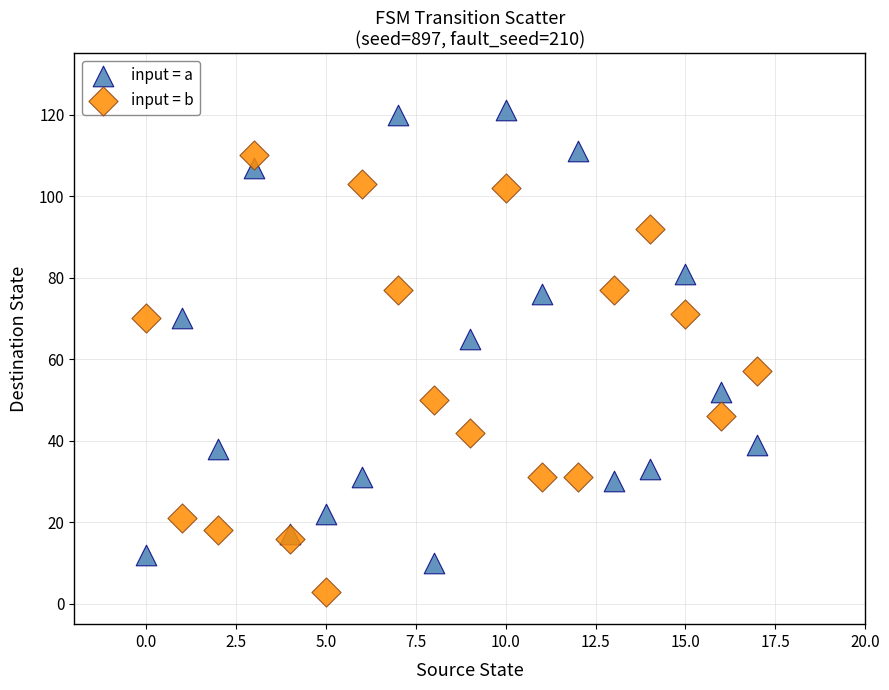

Which series contains the lowest Y value?

input = b